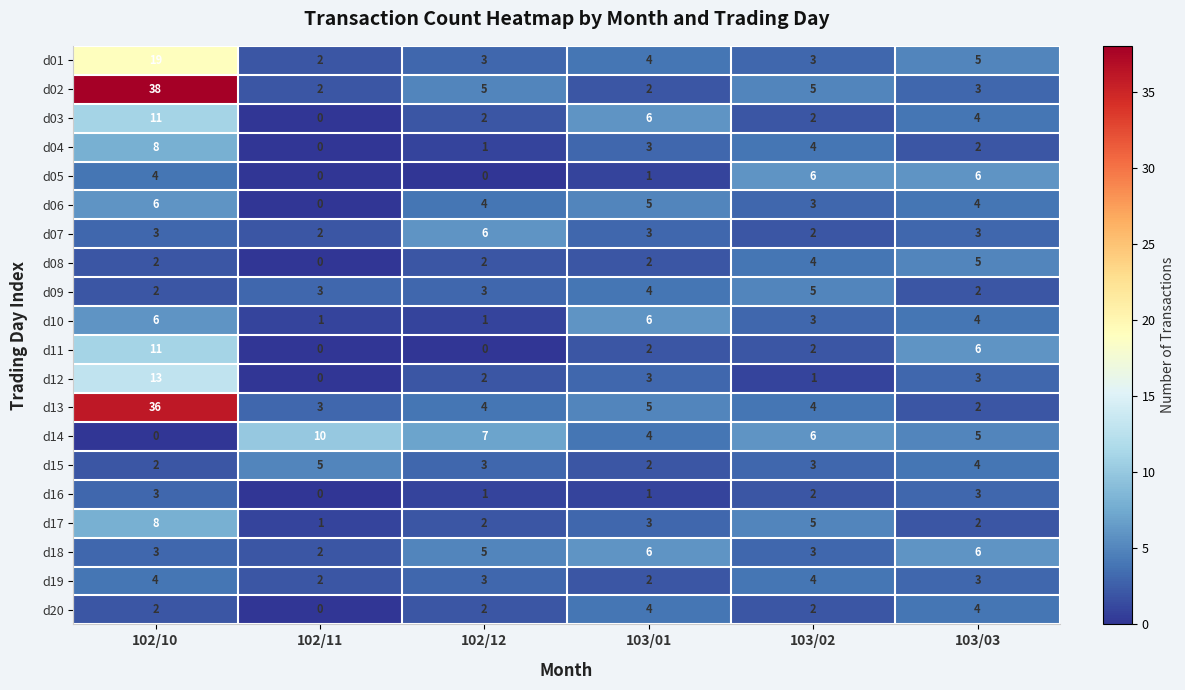

What is the spread (max minus min) of values at 102/11?

10